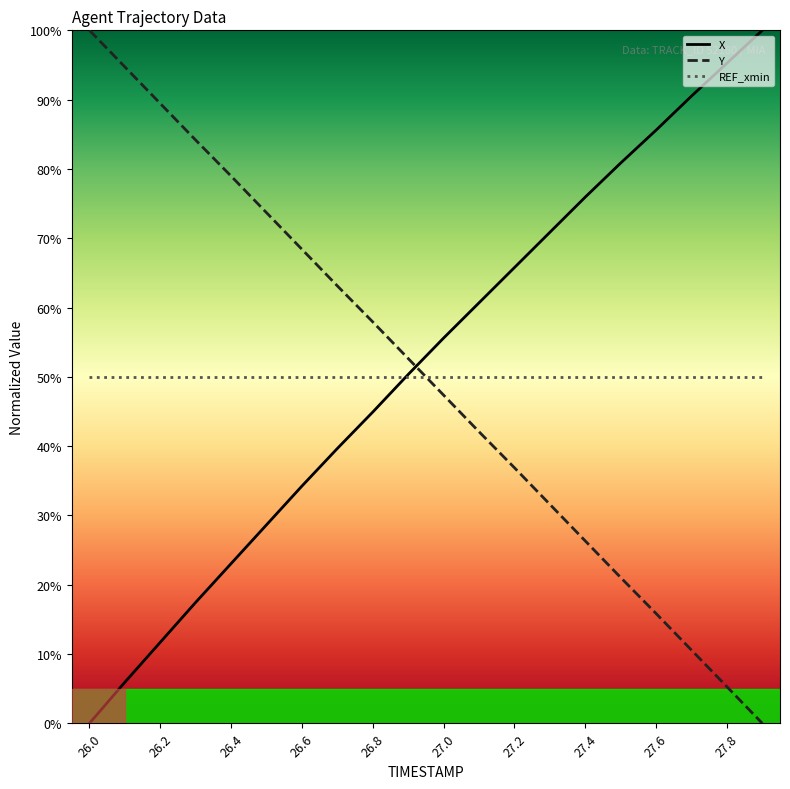

Read the X value at 27.8.

95.3